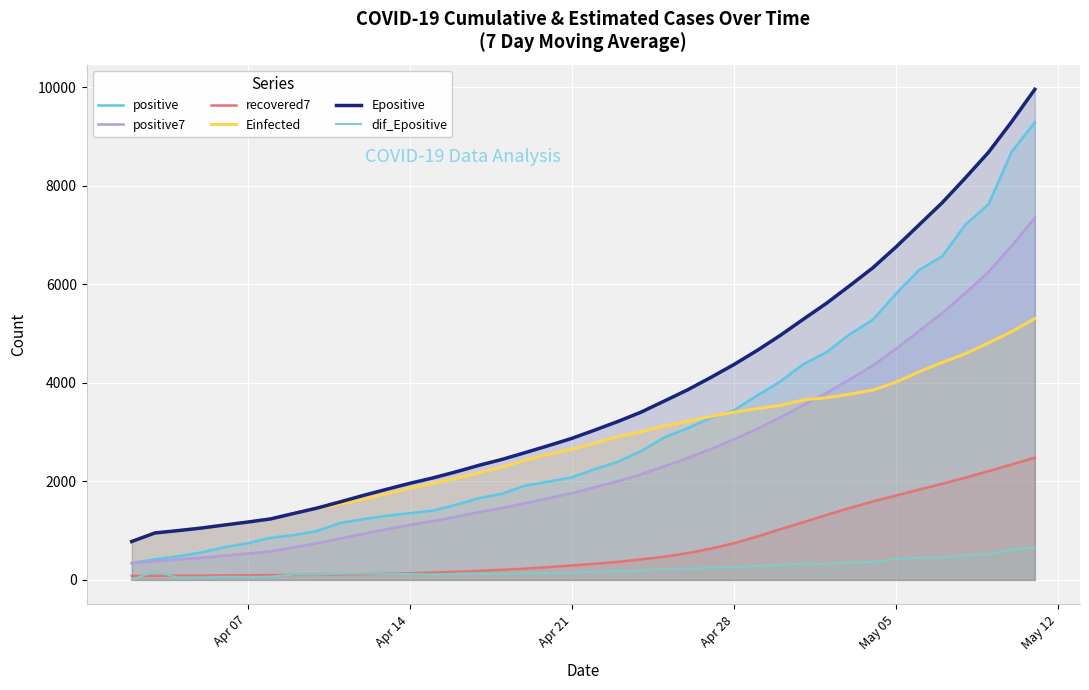

What is the maximum value shown in the chart?

9954.7